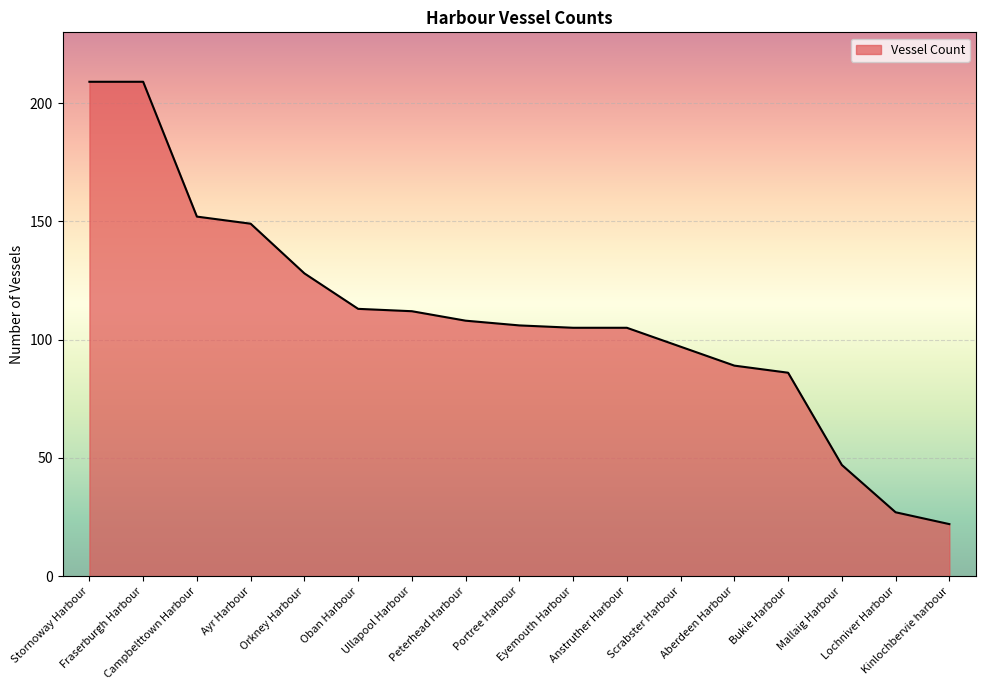

Does the chart have visible grid lines?

Yes